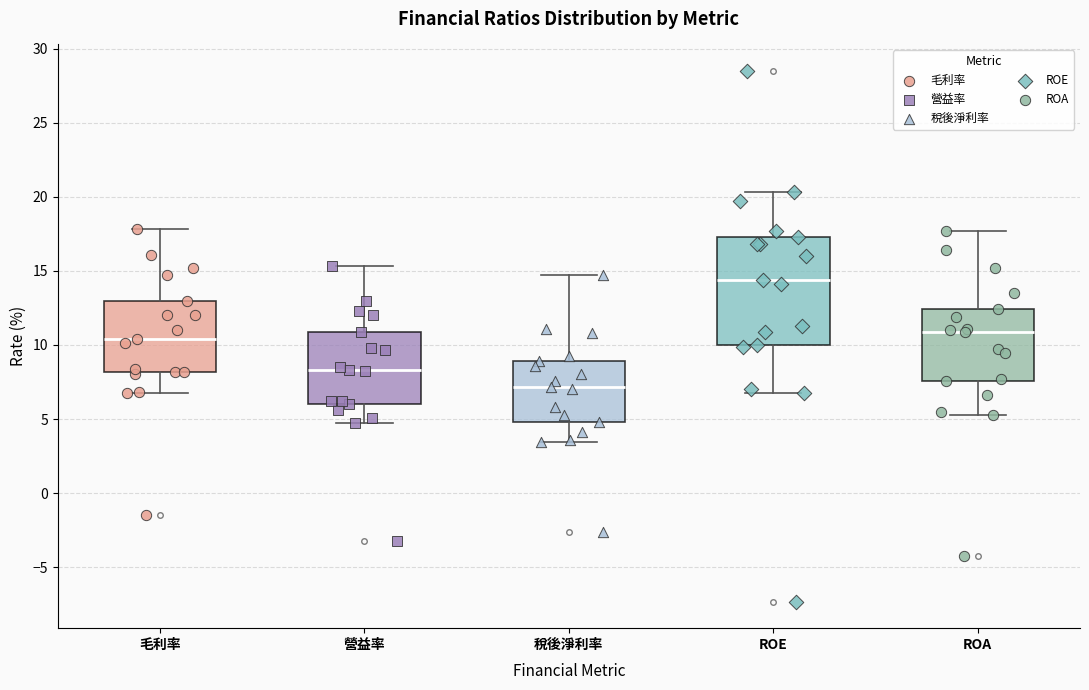

Which box has the lowest median line?

稅後淨利率